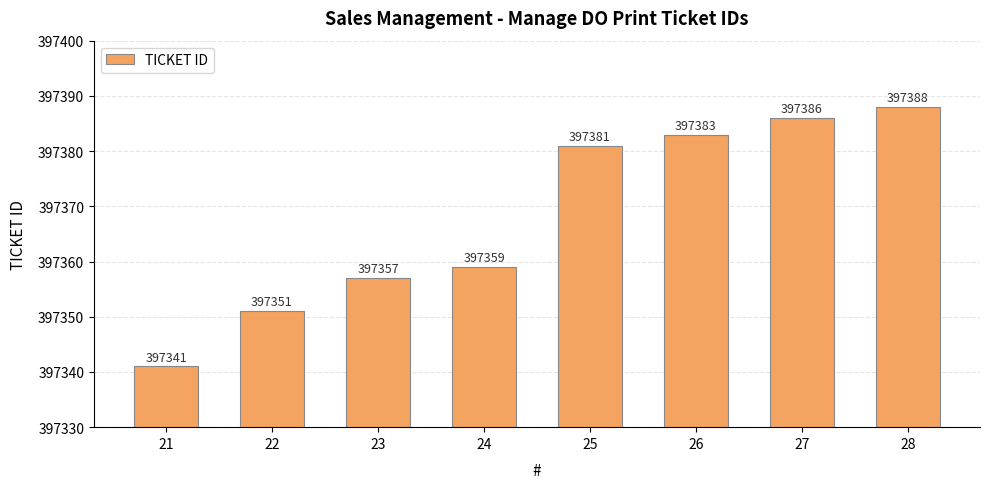

List the labels in order of value, largest first.

28, 27, 26, 25, 24, 23, 22, 21